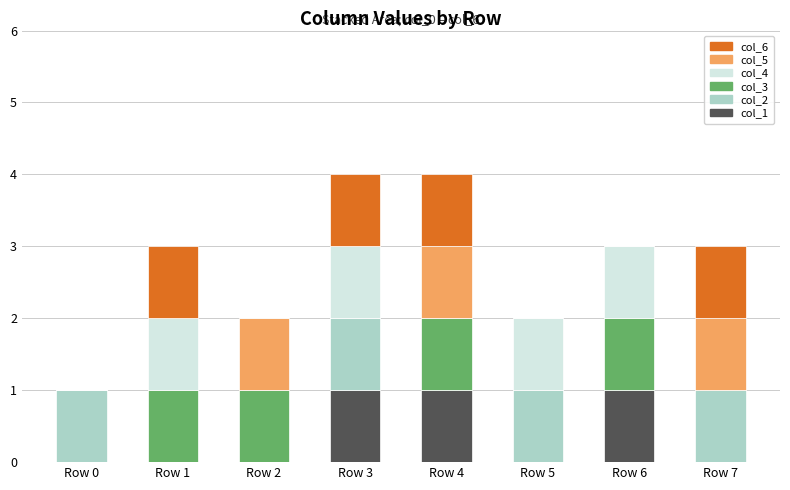

Is it true that col_1 equals -1 at Row 5?

False